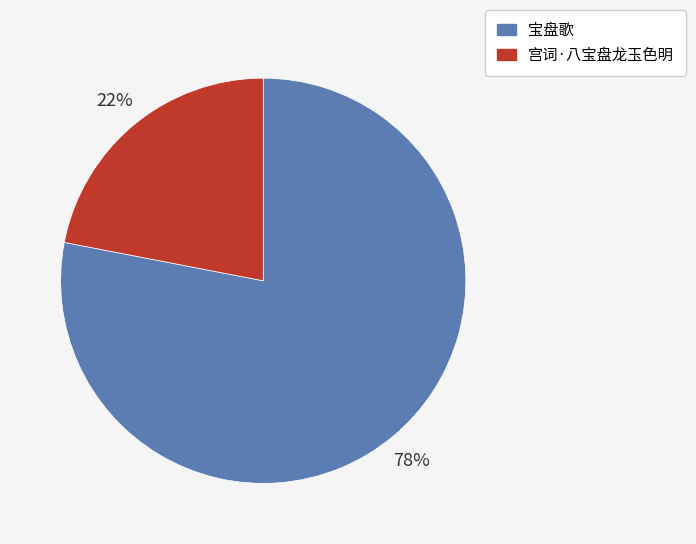

What is the largest slice in the pie chart?

宝盘歌